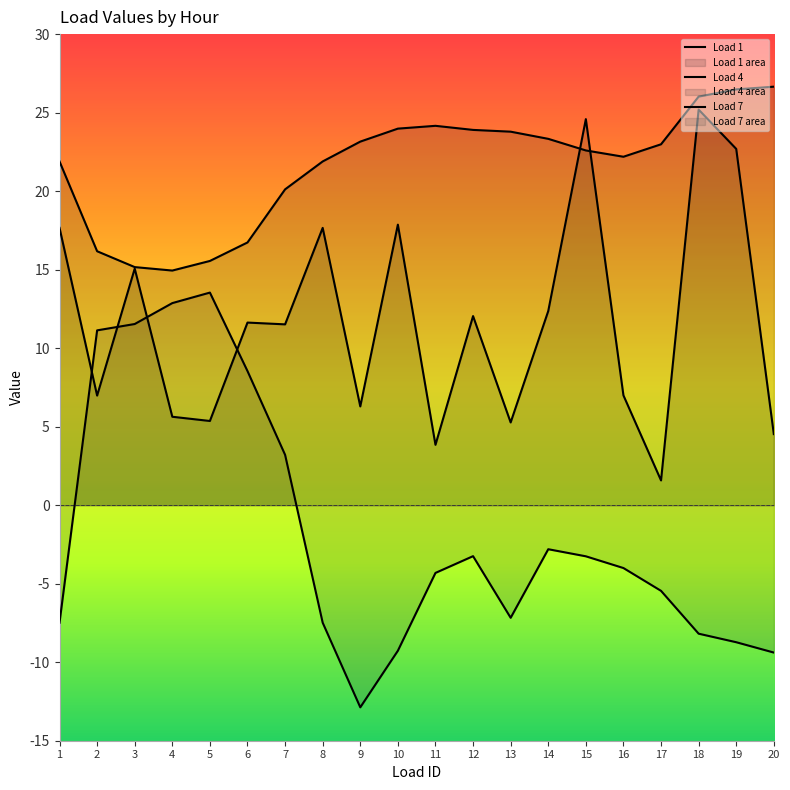

List the labels in order of Load 7 value, smallest first.

9, 20, 10, 19, 18, 1, 8, 13, 17, 11, 16, 15, 12, 14, 7, 6, 2, 3, 4, 5